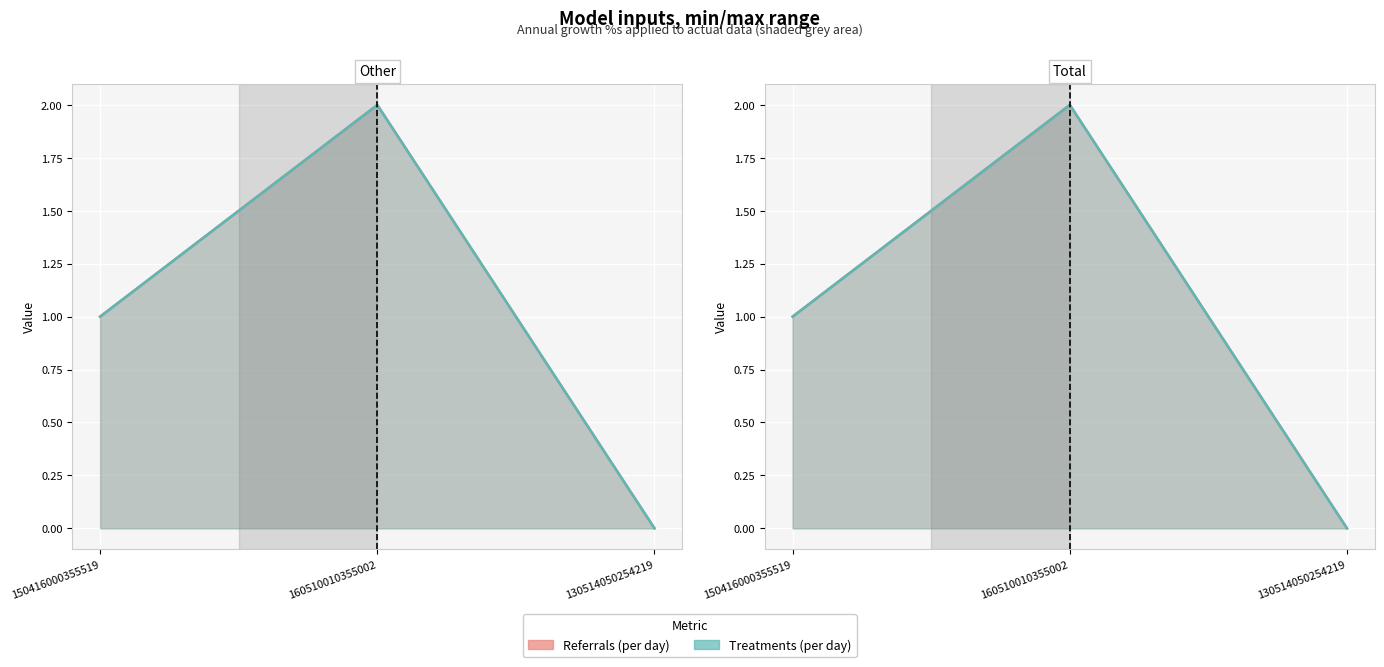

The Treatments (per day) series shows 1 at 150416000355519. True or false?

True